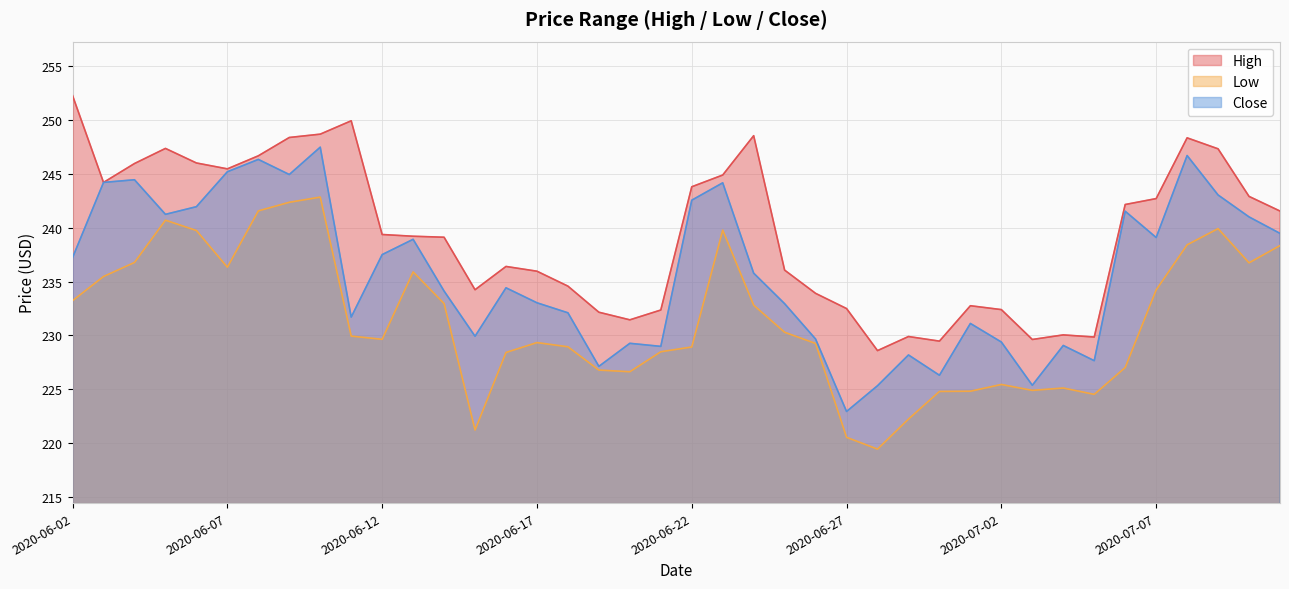

How many series are shown in this chart?

3